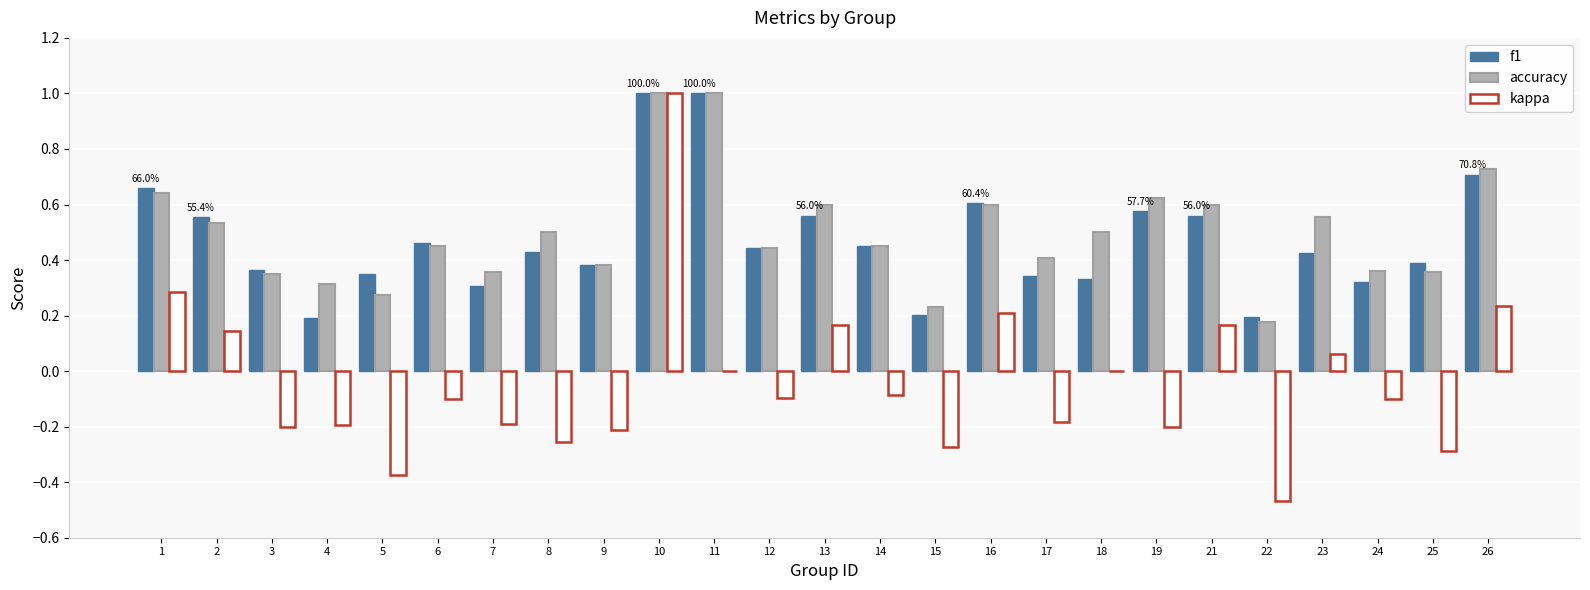

What is the maximum value for f1?

1.0